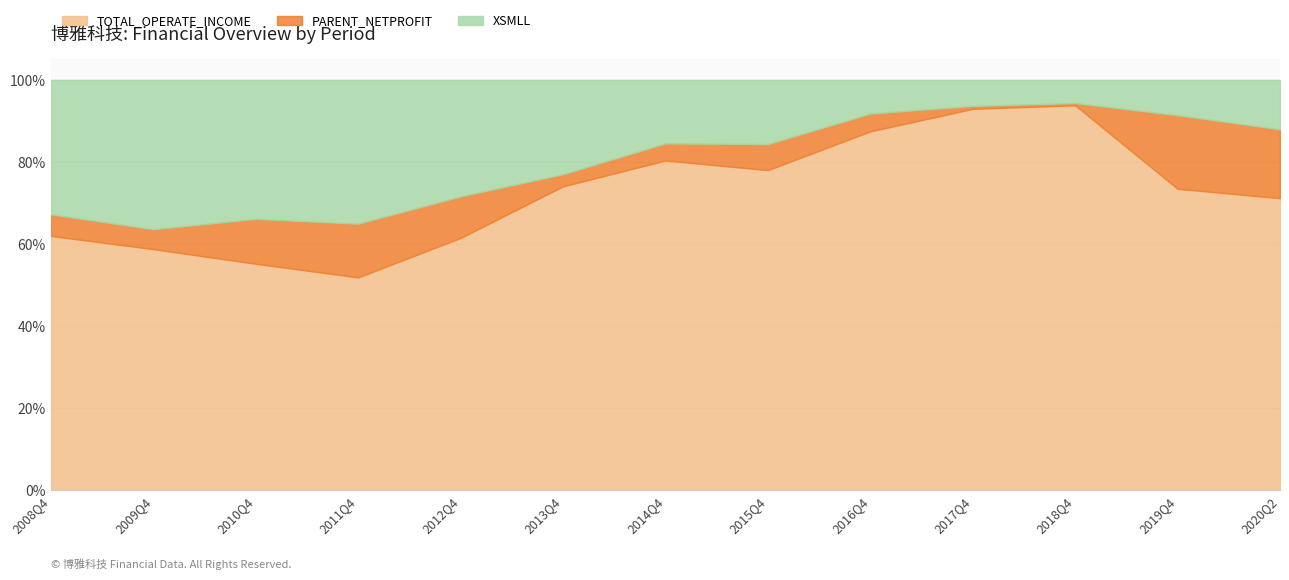

Where is the first local minimum for PARENT_NETPROFIT?

2013Q4